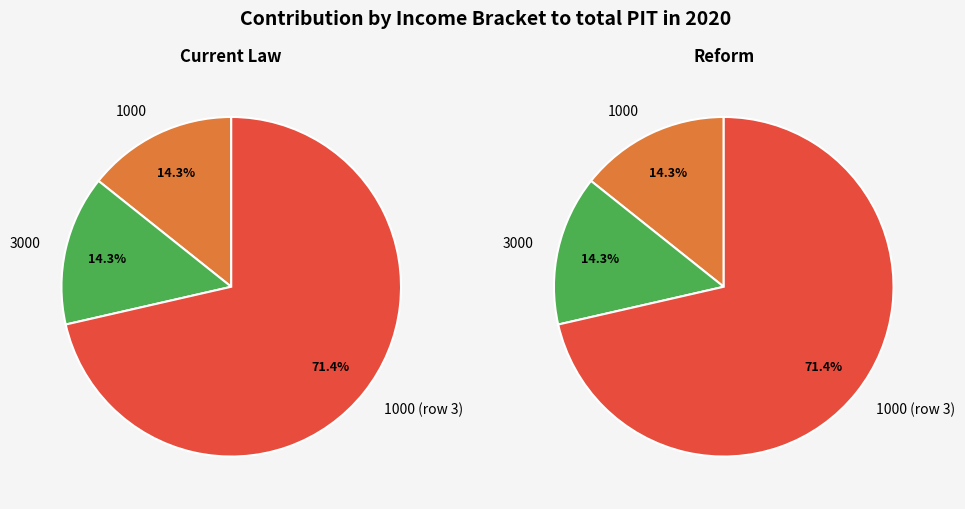

Do 3000 and 1000 together represent more than half of the pie?

No